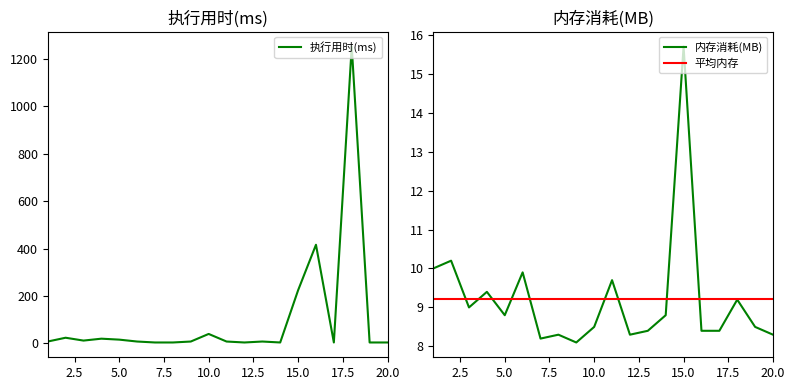

Where is the first local minimum for 执行用时(ms)?

3